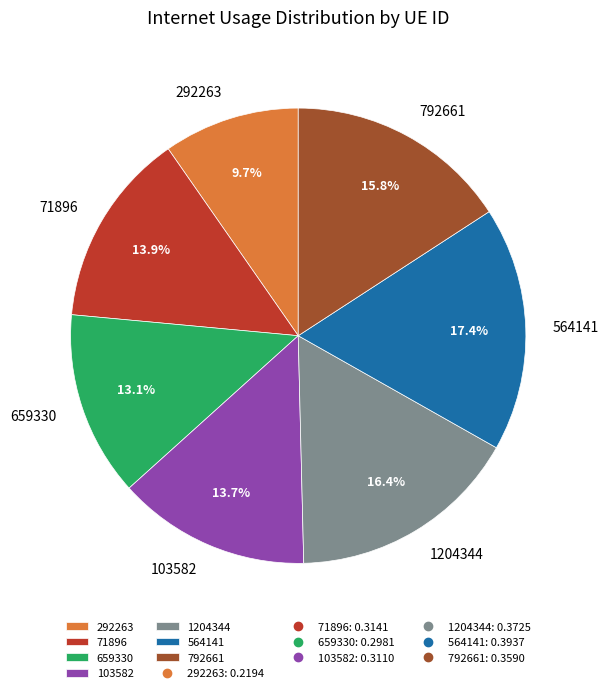

Is it true that 71896 is 14% of the pie?

True